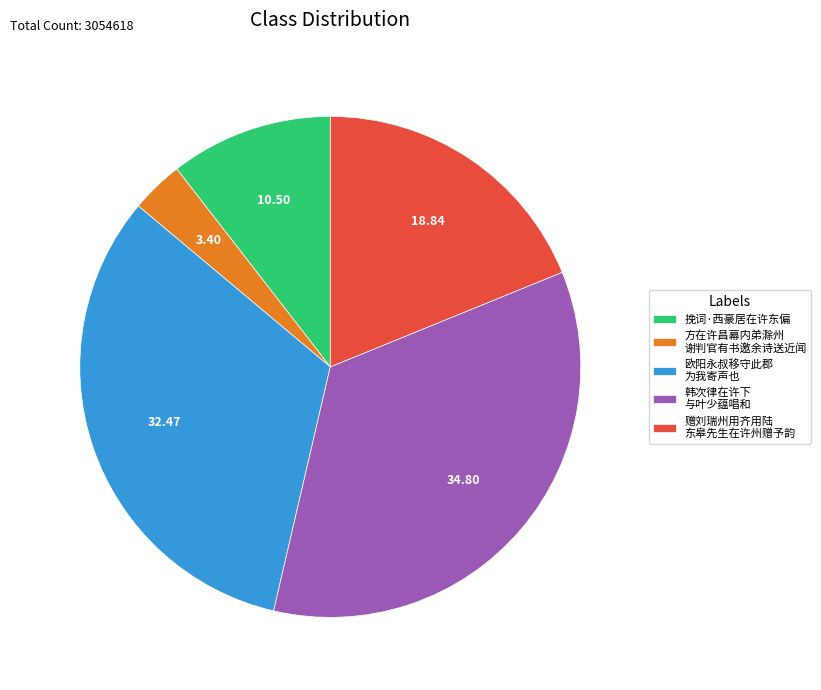

Between 方在许昌幕内弟滁州 谢判官有书邀余诗送近闻 and 韩次律在许下 与叶少蕴唱和, which is larger?

韩次律在许下 与叶少蕴唱和